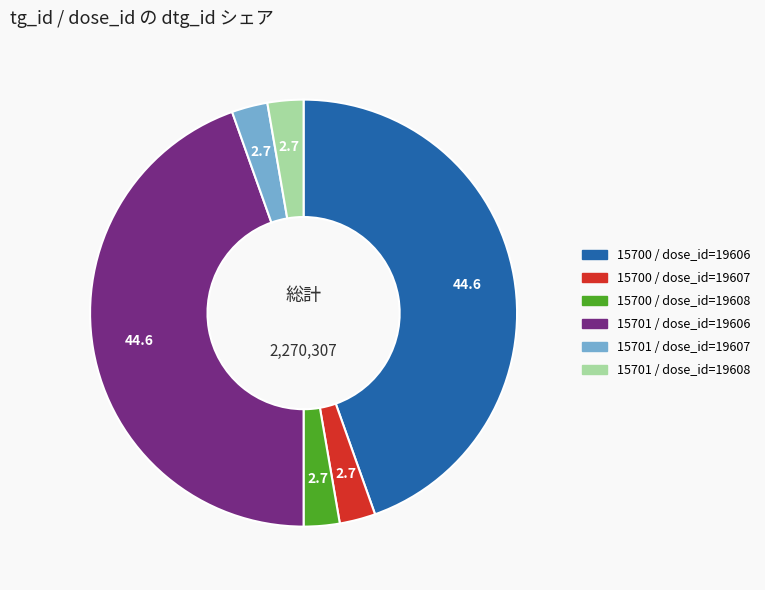

Combined, do 15700 / dose_id=19607 and 15701 / dose_id=19606 account for over 50%?

No